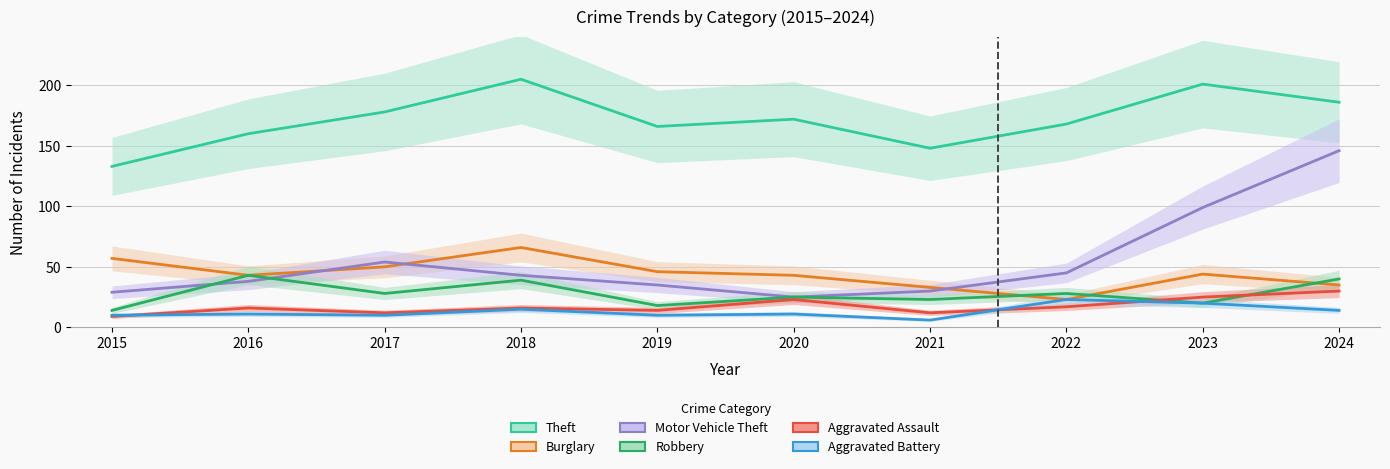

How many data points does each series have?

10